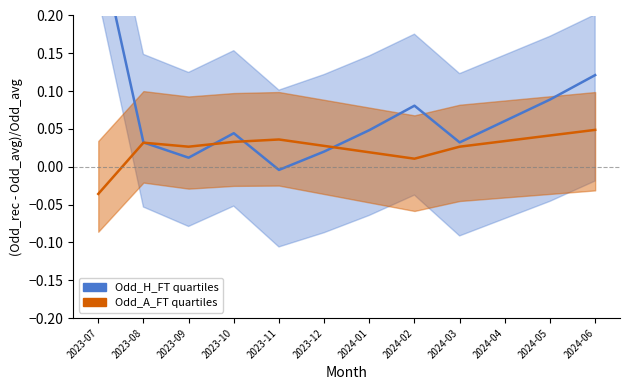

Is it true that Odd_A_FT quartiles equals 0.0 at 2024-03?

False